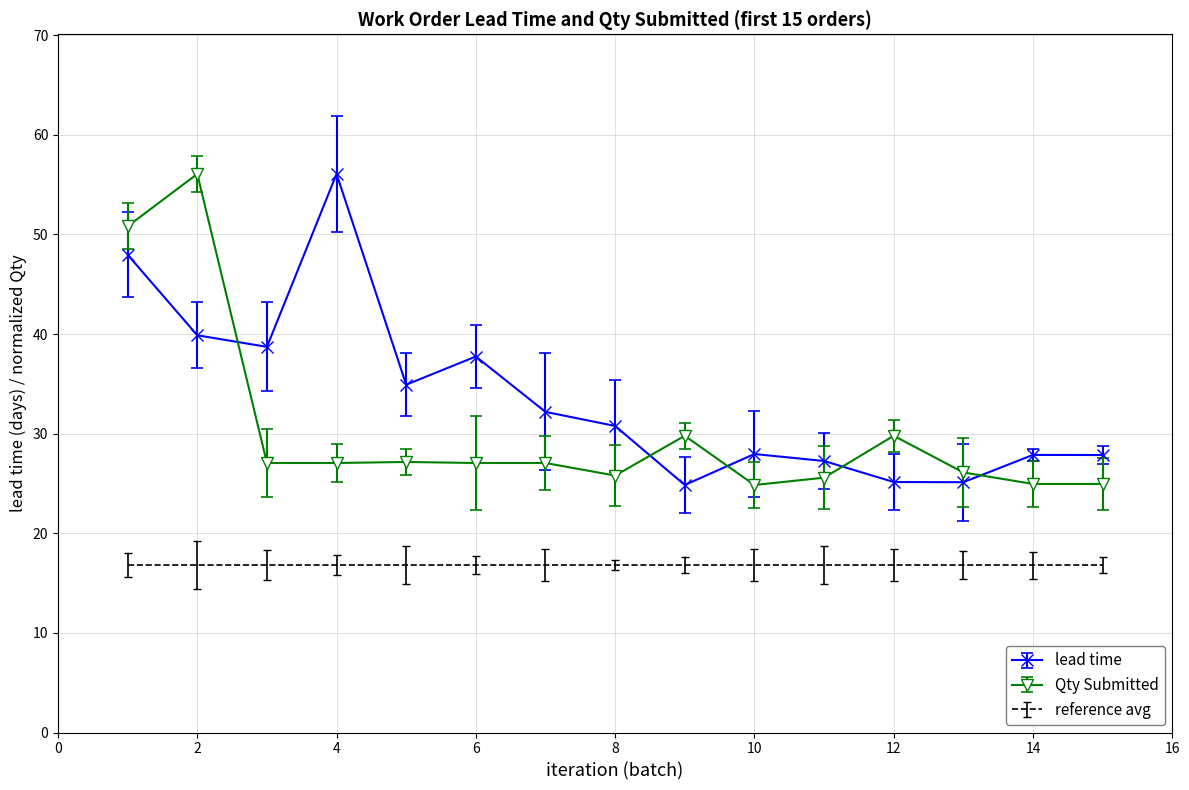

List the series in order of their overall mean, lowest first.

reference avg, Qty Submitted, lead time